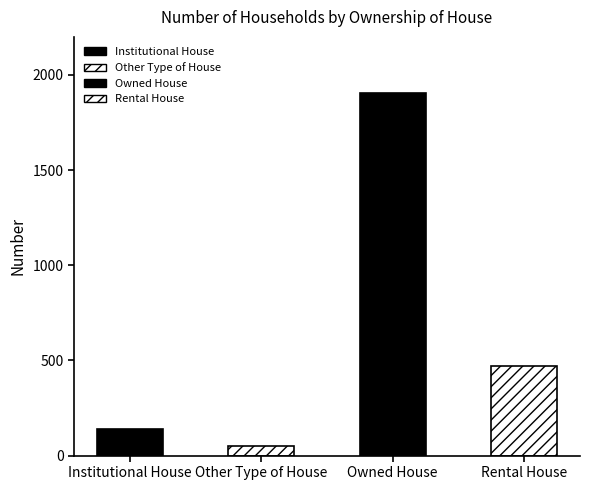

What is the difference between the maximum and minimum values?

1858